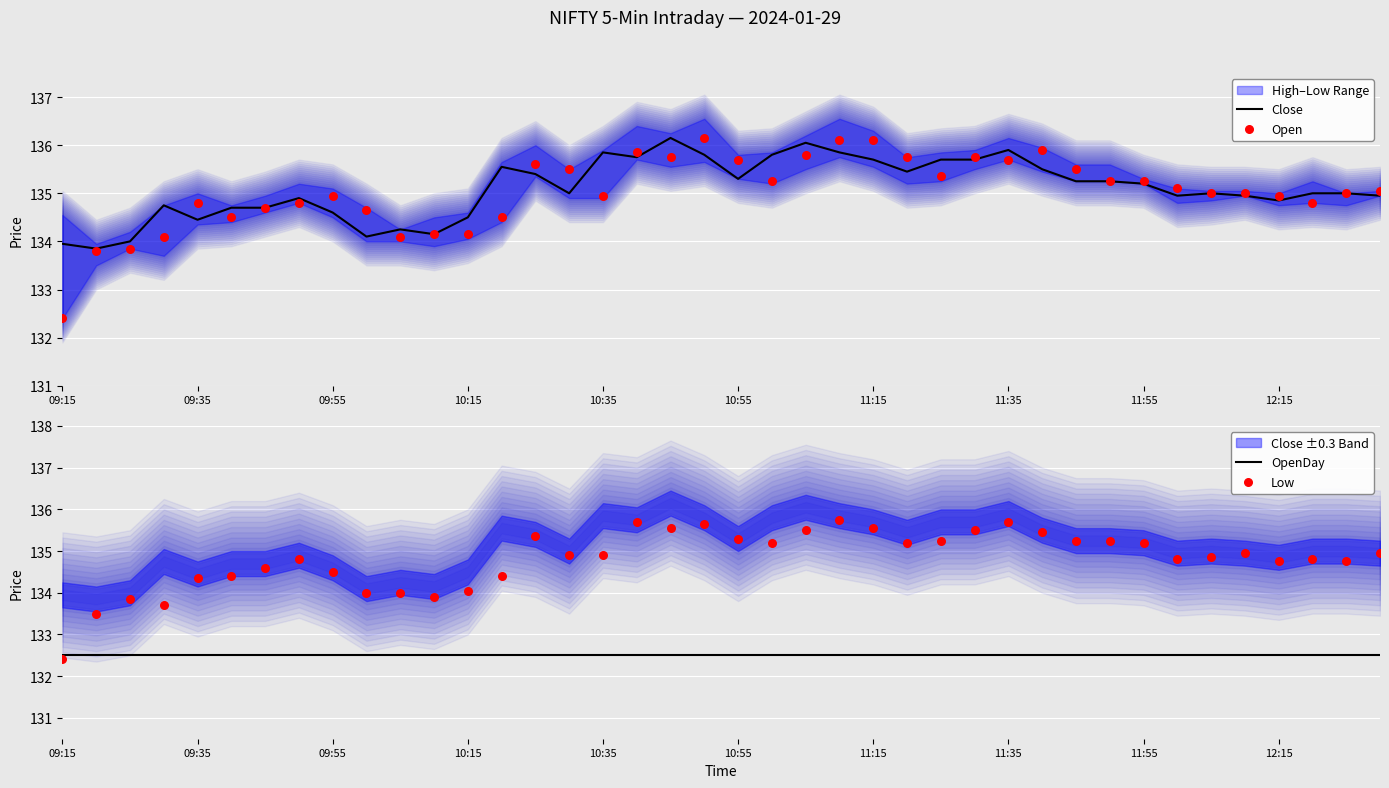

At how many categories does at least one series exceed 132?

40